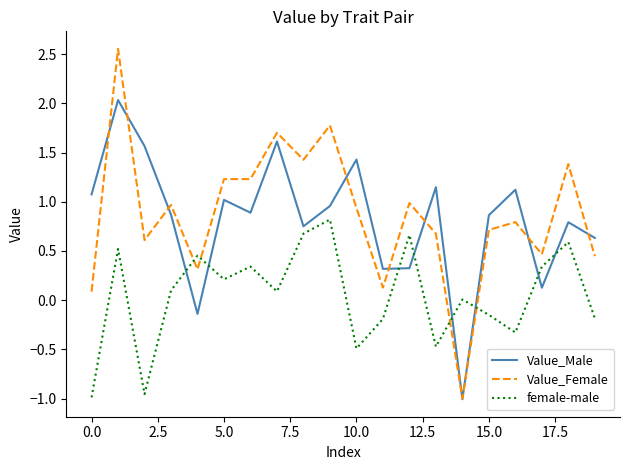

Which series has the widest spread of values?

Value_Female